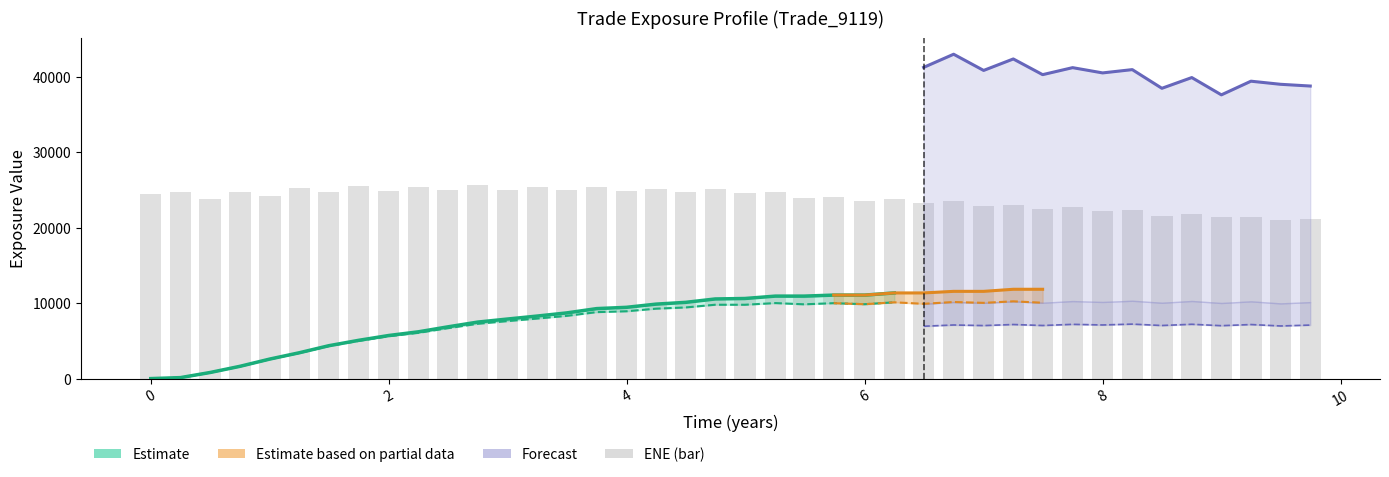

What is the label of the 38th bar from the right?

0.498188